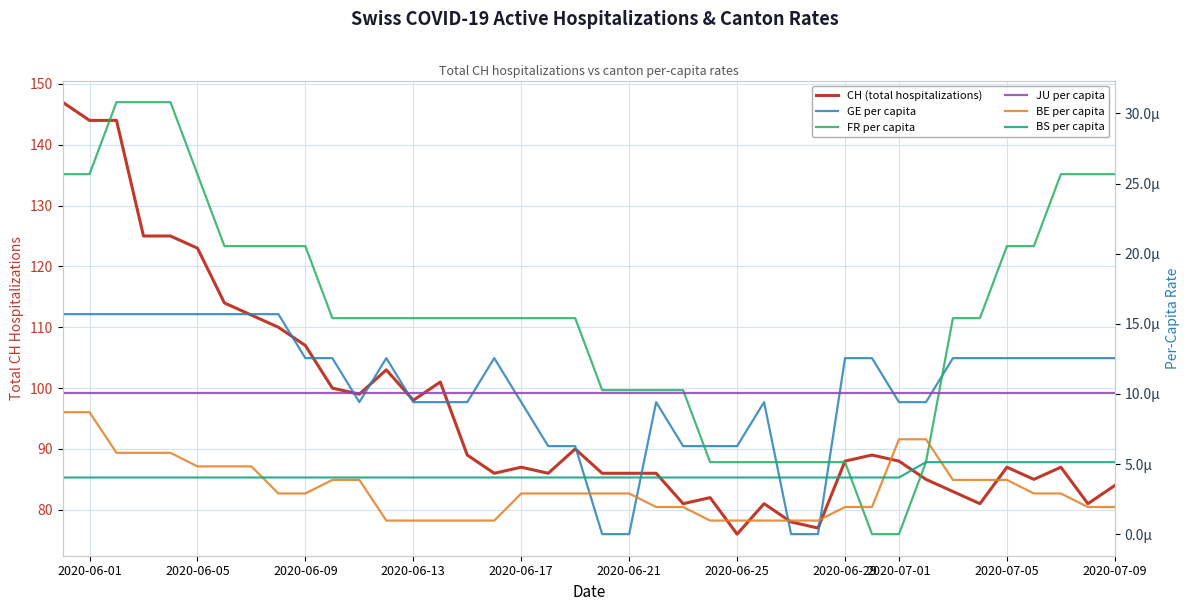

Reading left to right, transcribe all the data shown in this chart.

CH (total hospitalizations): 147.0	144.0	144.0	125.0	125.0	123.0	114.0	112.0	110.0	107.0	100.0	99.0	103.0	98.0	101.0	89.0	86.0	87.0	86.0	90.0	86.0	86.0	86.0	81.0	82.0	76.0	81.0	78.0	77.0	88.0	89.0	88.0	85.0	83.0	81.0	87.0	85.0	87.0	81.0	84.0
GE per capita: 0.0	0.0	0.0	0.0	0.0	0.0	0.0	0.0	0.0	0.0	0.0	0.0	0.0	0.0	0.0	0.0	0.0	0.0	0.0	0.0	0.0	0.0	0.0	0.0	0.0	0.0	0.0	0.0	0.0	0.0	0.0	0.0	0.0	0.0	0.0	0.0	0.0	0.0	0.0	0.0
FR per capita: 0.0	0.0	0.0	0.0	0.0	0.0	0.0	0.0	0.0	0.0	0.0	0.0	0.0	0.0	0.0	0.0	0.0	0.0	0.0	0.0	0.0	0.0	0.0	0.0	0.0	0.0	0.0	0.0	0.0	0.0	0.0	0.0	0.0	0.0	0.0	0.0	0.0	0.0	0.0	0.0
JU per capita: 0.0	0.0	0.0	0.0	0.0	0.0	0.0	0.0	0.0	0.0	0.0	0.0	0.0	0.0	0.0	0.0	0.0	0.0	0.0	0.0	0.0	0.0	0.0	0.0	0.0	0.0	0.0	0.0	0.0	0.0	0.0	0.0	0.0	0.0	0.0	0.0	0.0	0.0	0.0	0.0
BE per capita: 0.0	0.0	0.0	0.0	0.0	0.0	0.0	0.0	0.0	0.0	0.0	0.0	0.0	0.0	0.0	0.0	0.0	0.0	0.0	0.0	0.0	0.0	0.0	0.0	0.0	0.0	0.0	0.0	0.0	0.0	0.0	0.0	0.0	0.0	0.0	0.0	0.0	0.0	0.0	0.0
BS per capita: 0.0	0.0	0.0	0.0	0.0	0.0	0.0	0.0	0.0	0.0	0.0	0.0	0.0	0.0	0.0	0.0	0.0	0.0	0.0	0.0	0.0	0.0	0.0	0.0	0.0	0.0	0.0	0.0	0.0	0.0	0.0	0.0	0.0	0.0	0.0	0.0	0.0	0.0	0.0	0.0